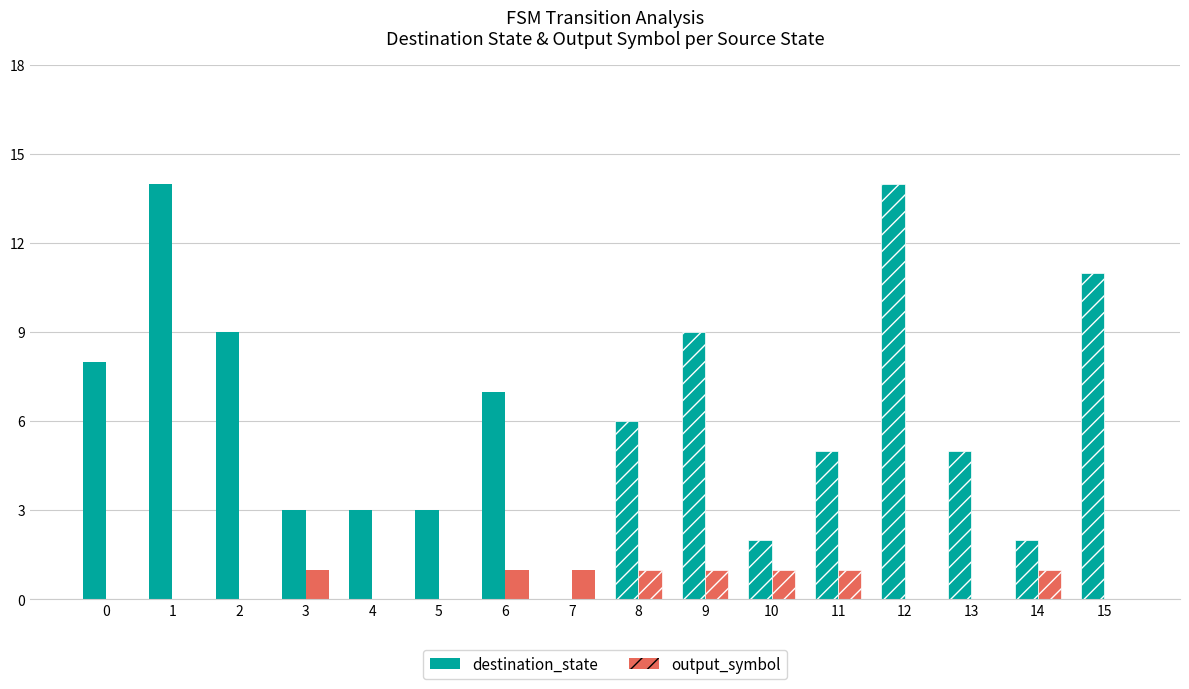

Between 7 and 9, which series saw the biggest shift?

destination_state